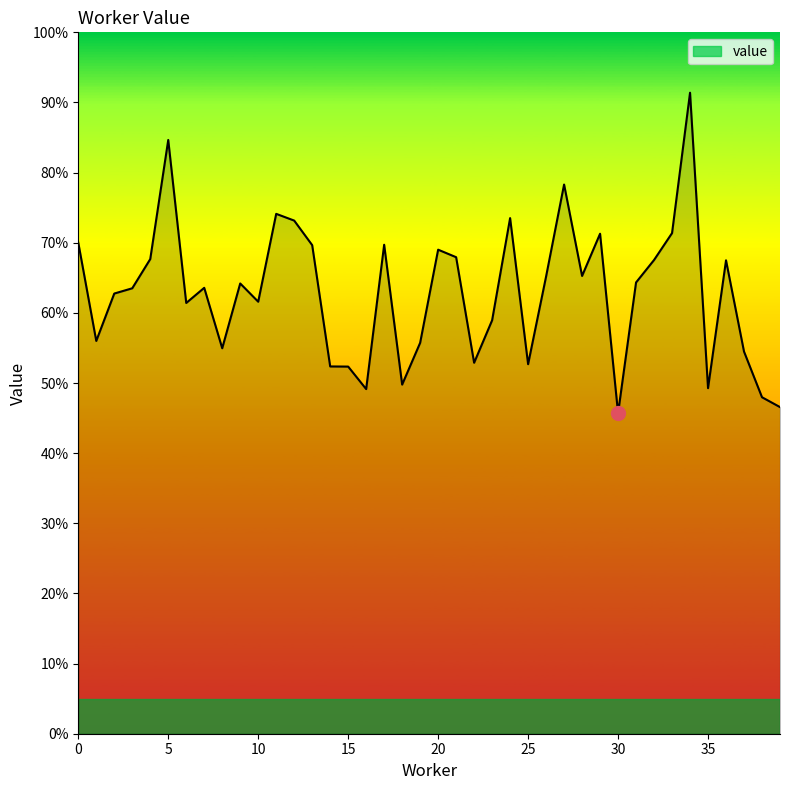

Does the chart display data point markers on the line(s)?

No